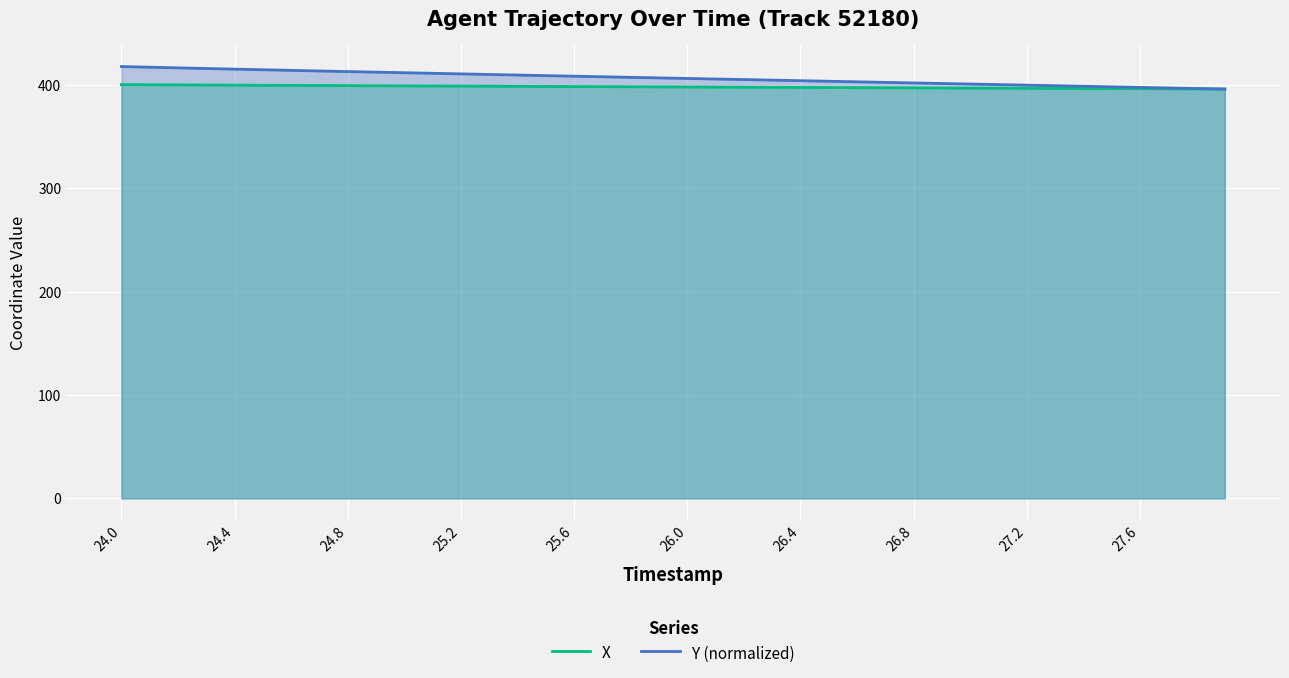

True or false: X has more than 1 interior local peaks.

False